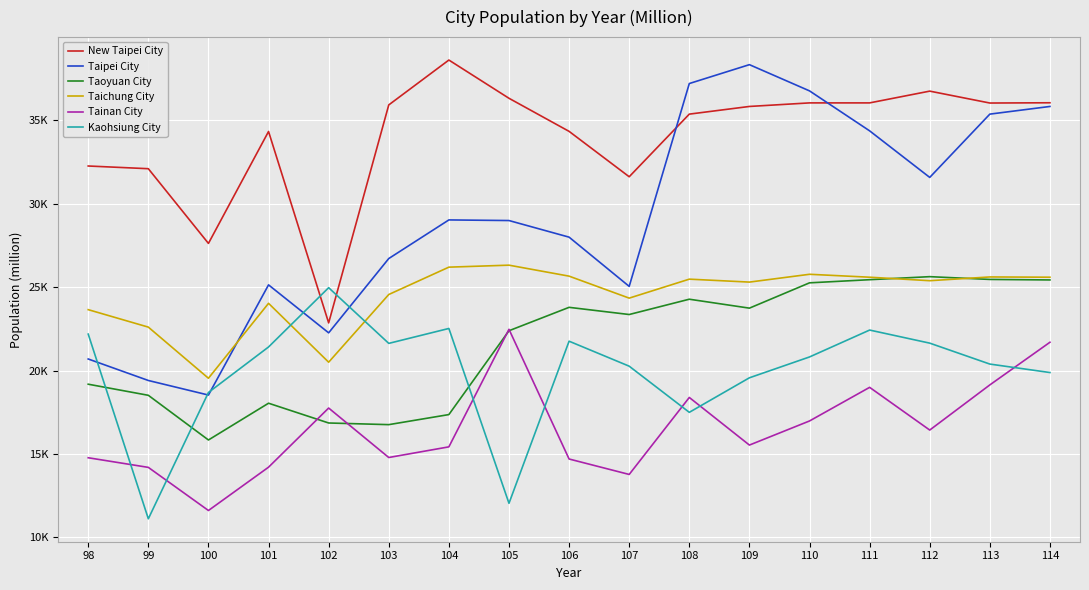

Does the chart have visible grid lines?

Yes